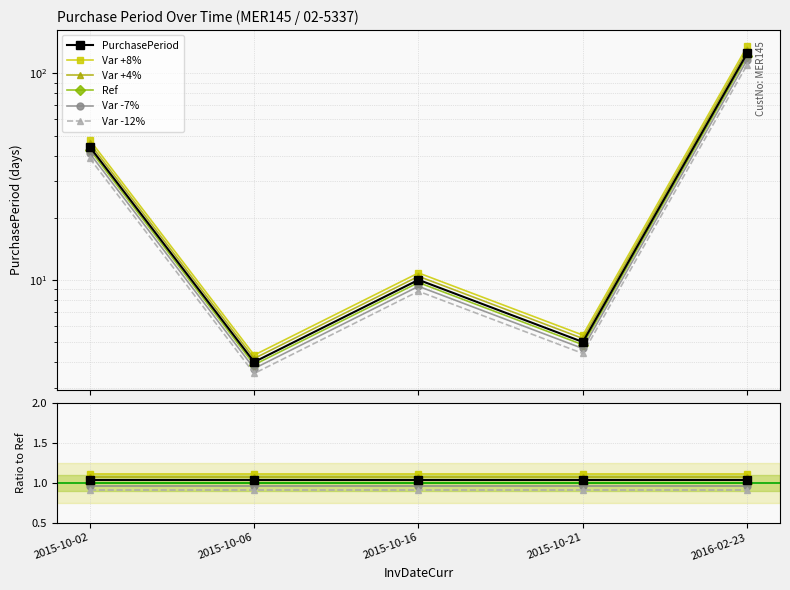

What is the total value across all series at 2015-10-16?

6.1